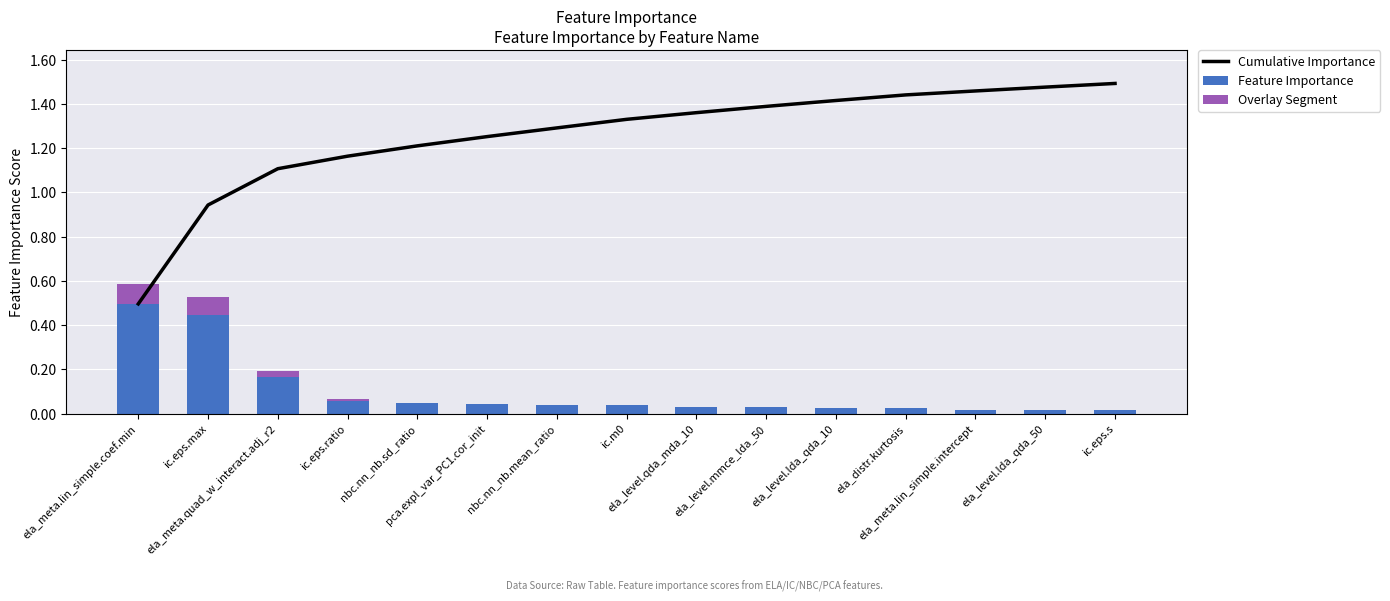

At which label does Overlay Segment reach its minimum?

nbc.nn_nb.sd_ratio